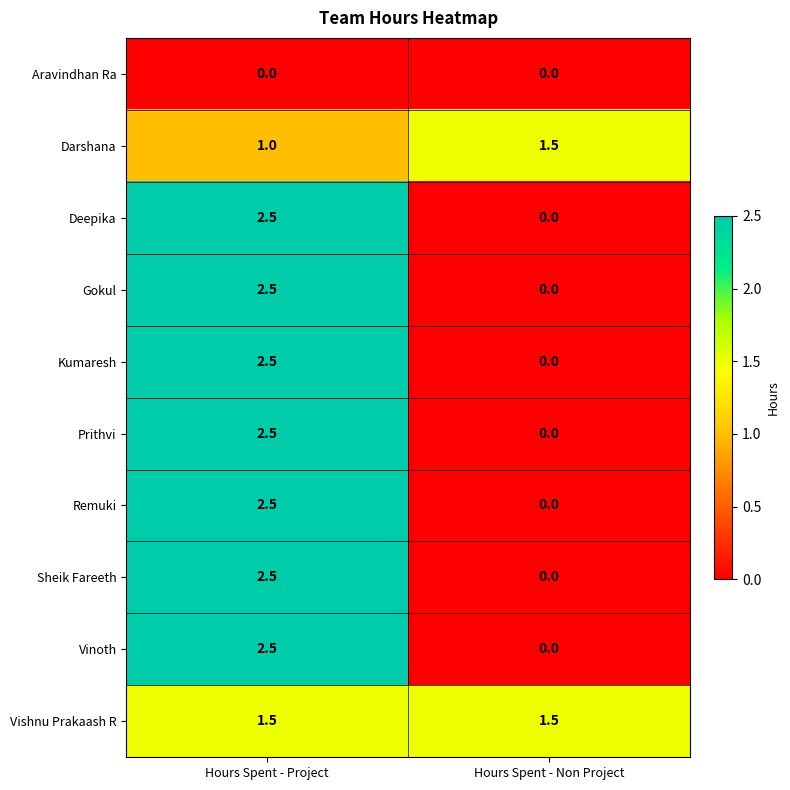

How many categories are shown in the chart?

2